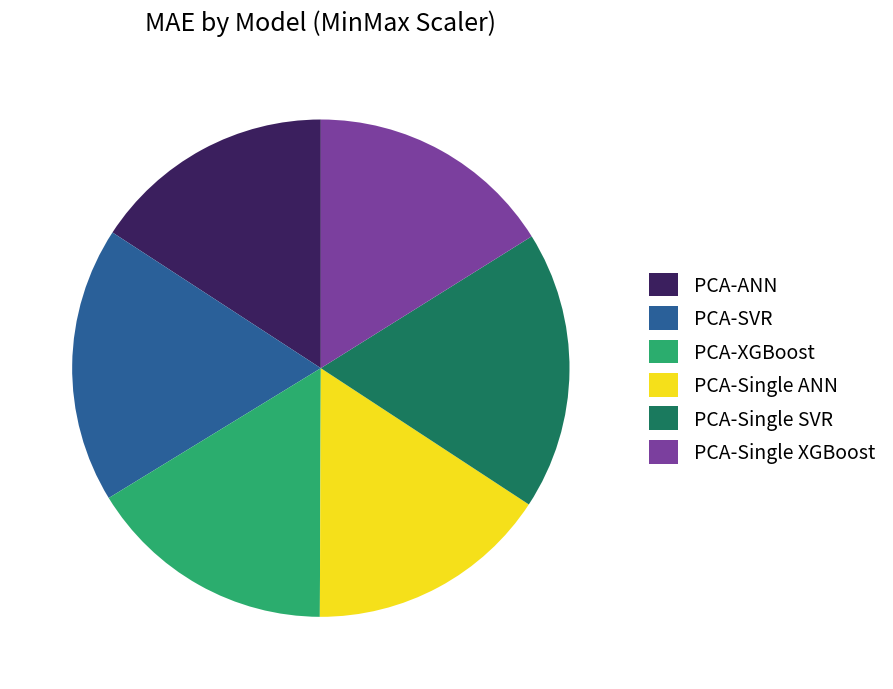

True or false: PCA-Single XGBoost accounts for 1% of the total.

False